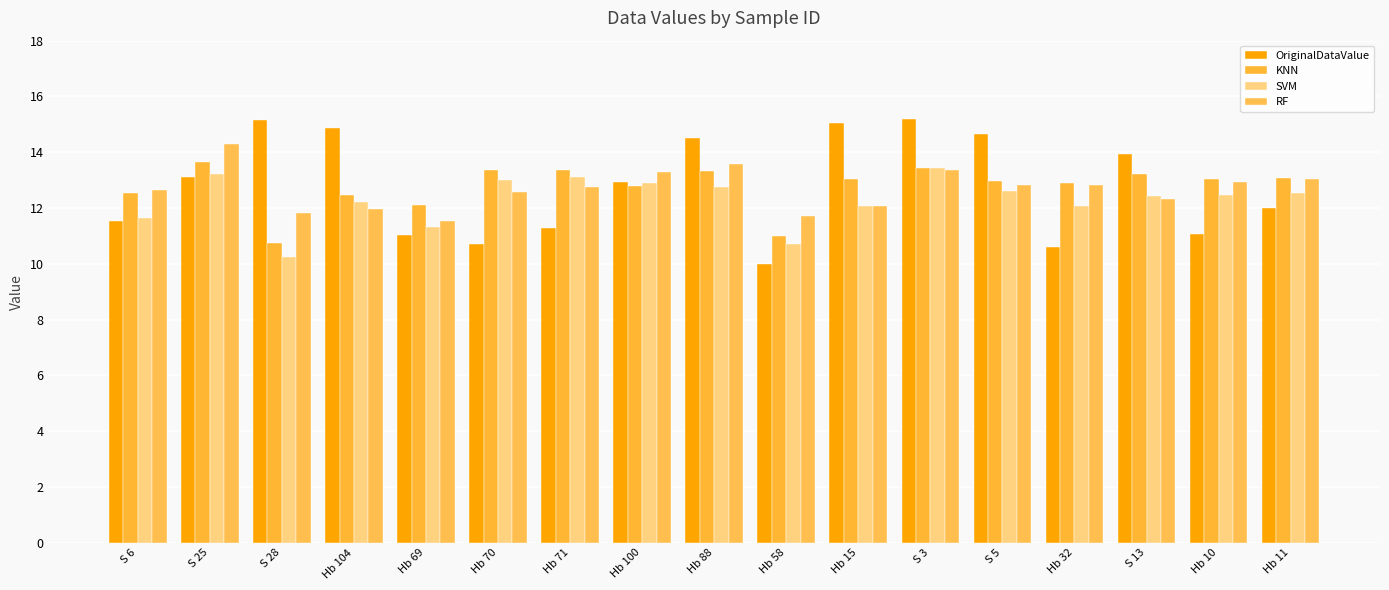

The KNN series shows 21.2 at Hb 104. True or false?

False